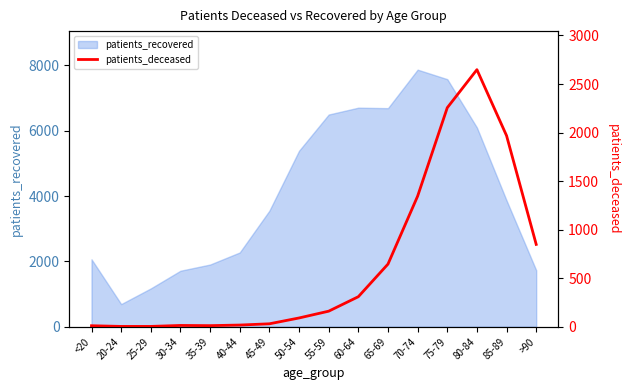

What position from the left is 55-59?

9